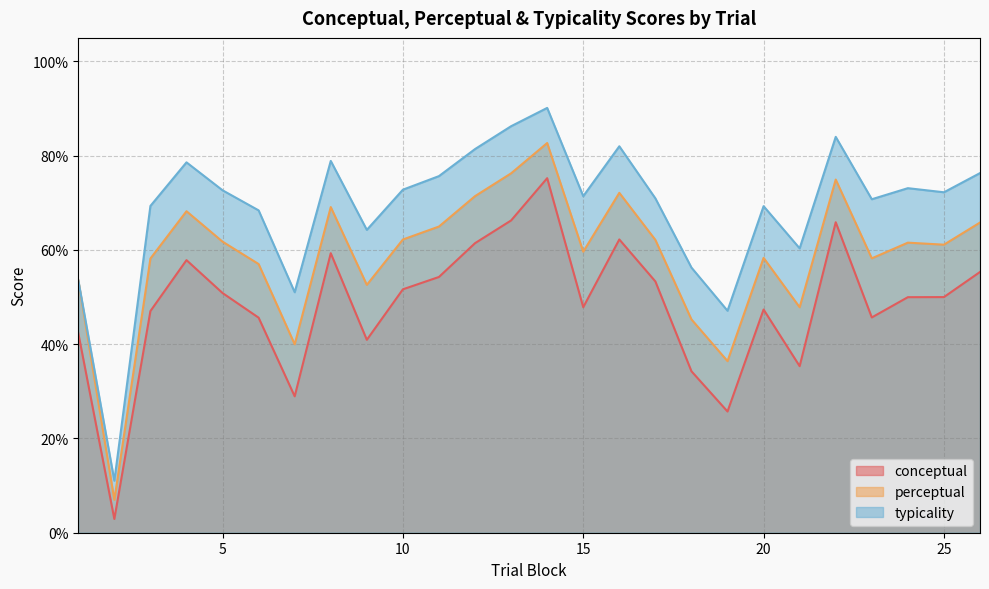

Which has a higher value, 22 or 10?

22